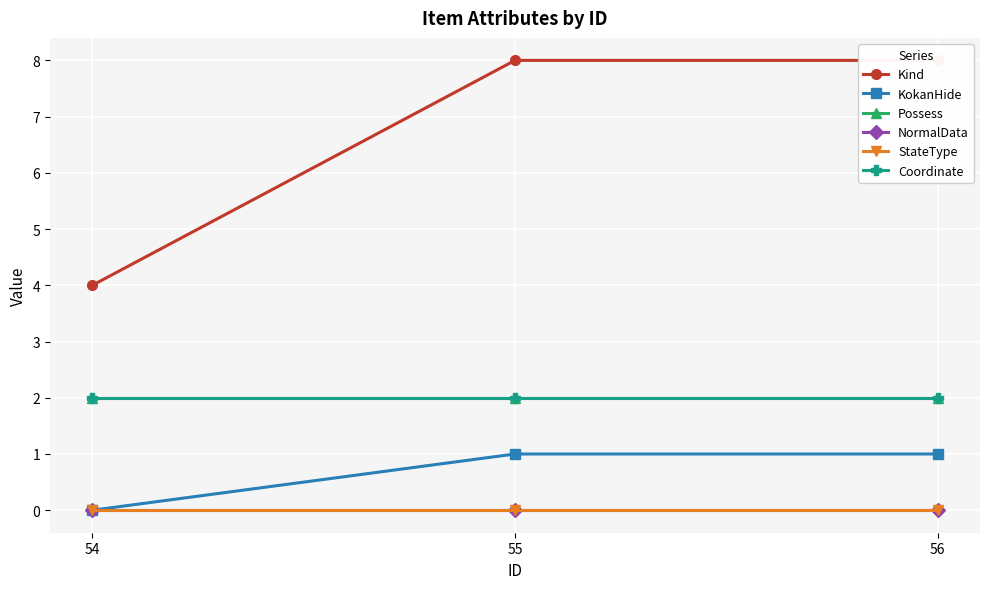

What are all the series names shown in the legend?

Kind, KokanHide, Possess, NormalData, StateType, Coordinate